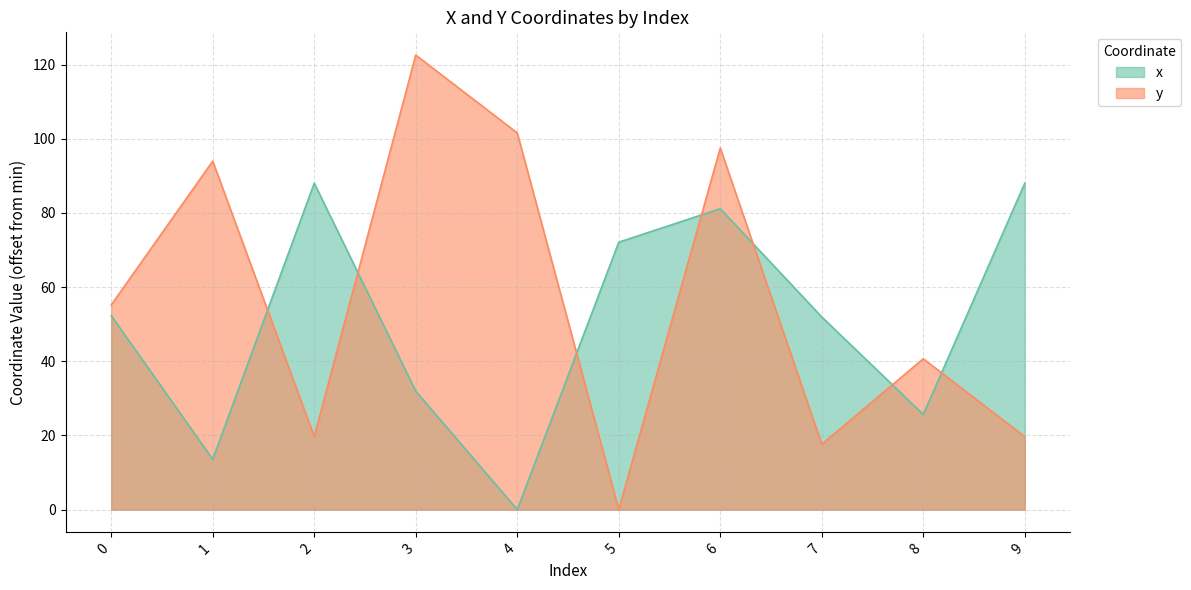

Which category has the lowest value in the x series?

4